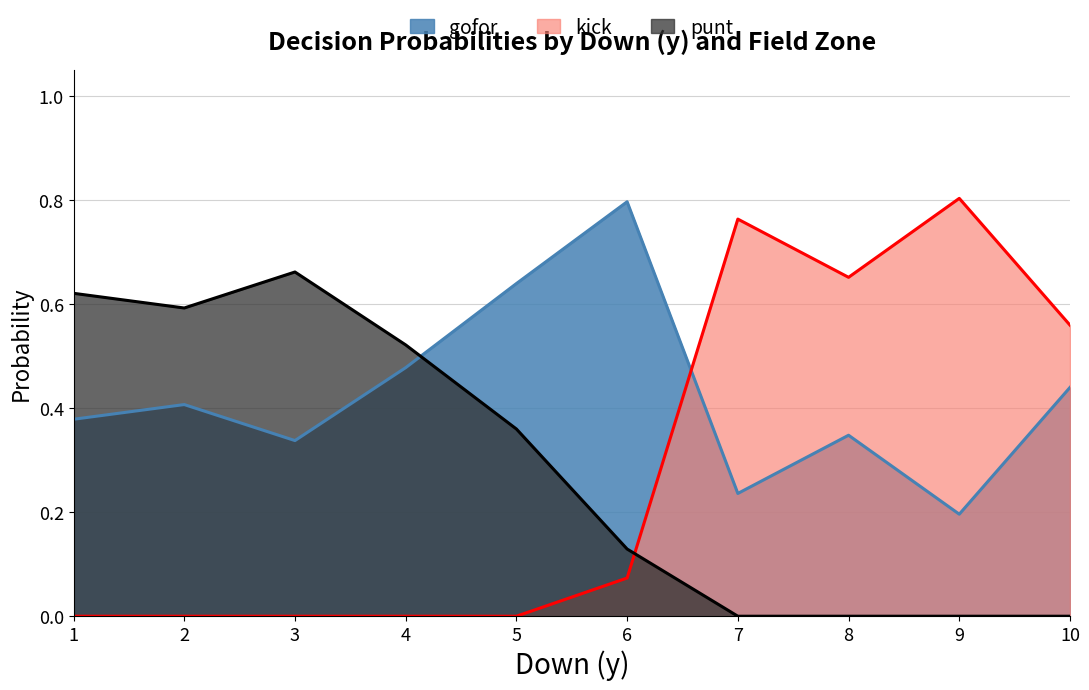

Which series has the largest total across all categories?

gofor